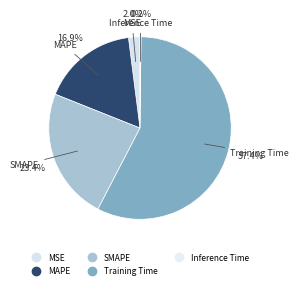

Combined, do SMAPE and Inference Time account for over 50%?

No